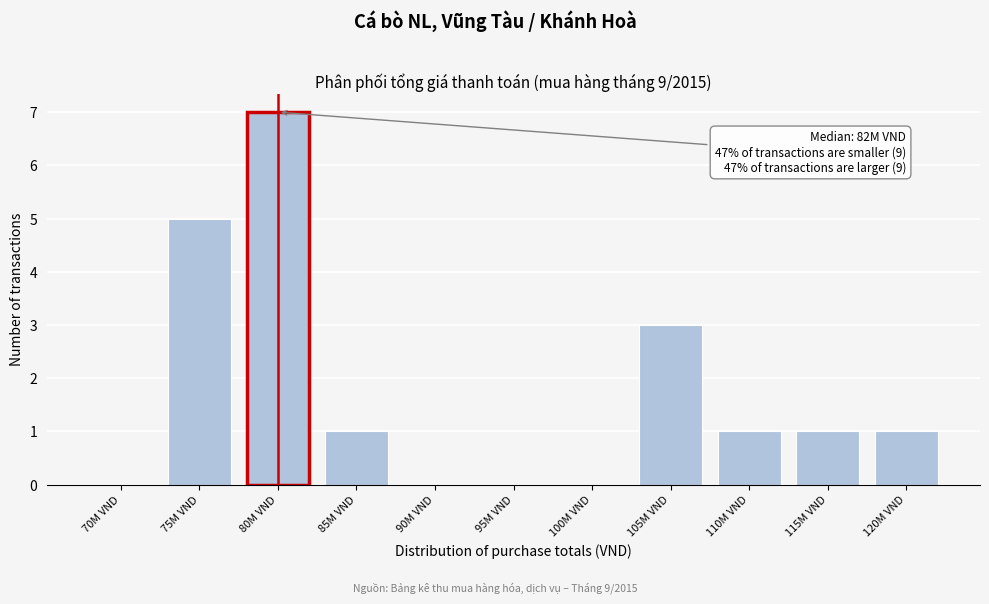

Reading right to left, what are all the values shown in this chart?

120M VND=1	115M VND=1	110M VND=1	105M VND=3	100M VND=0	95M VND=0	90M VND=0	85M VND=1	80M VND=7	75M VND=5	70M VND=0